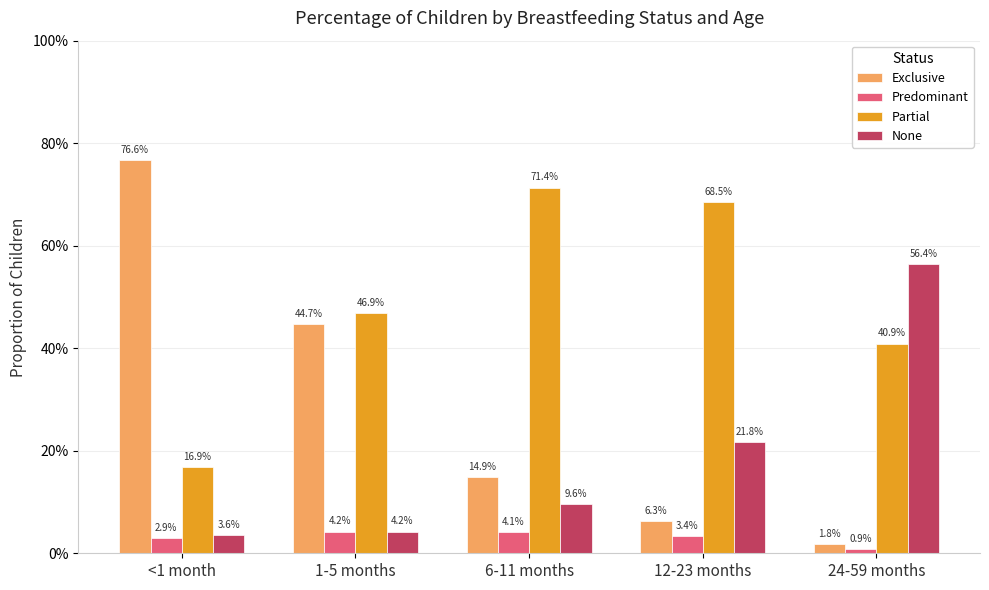

Are the bars grouped side by side (vs. stacked)?

Yes